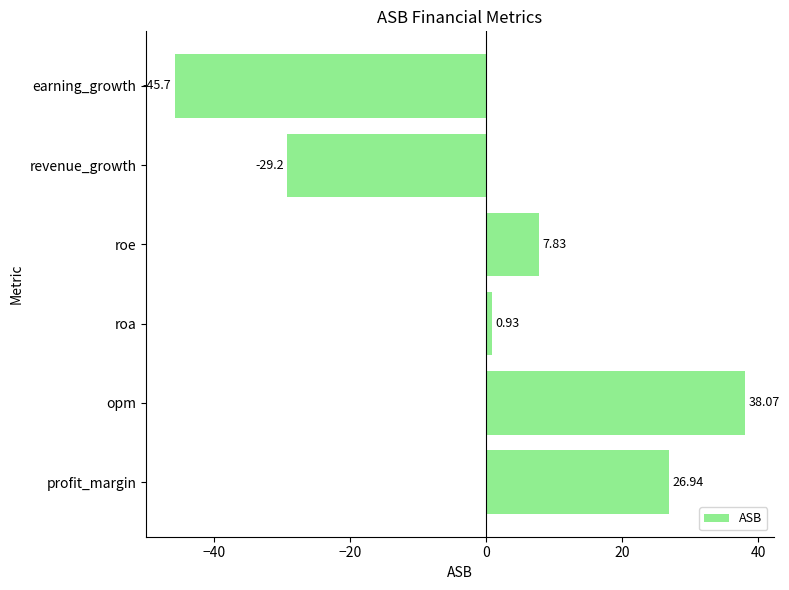

At which label is the value closest to -3?

roa